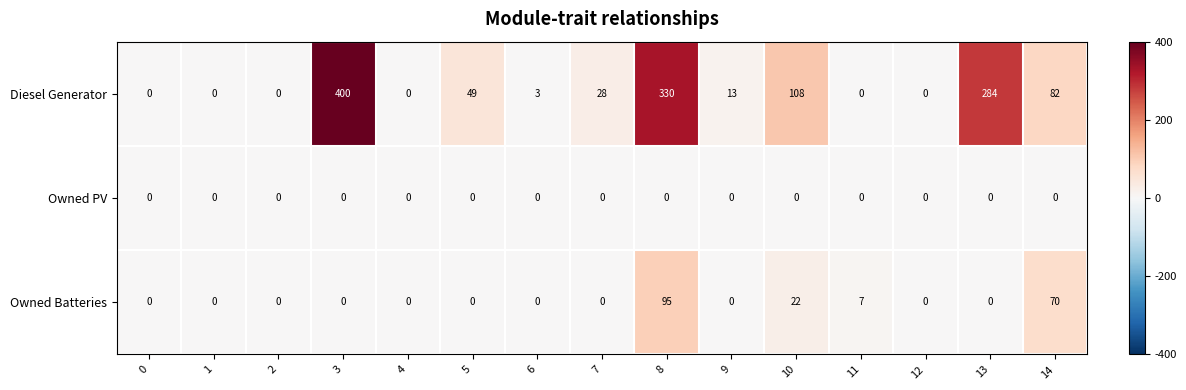

What is the sum of the Owned Batteries values at 9 and 11?

7